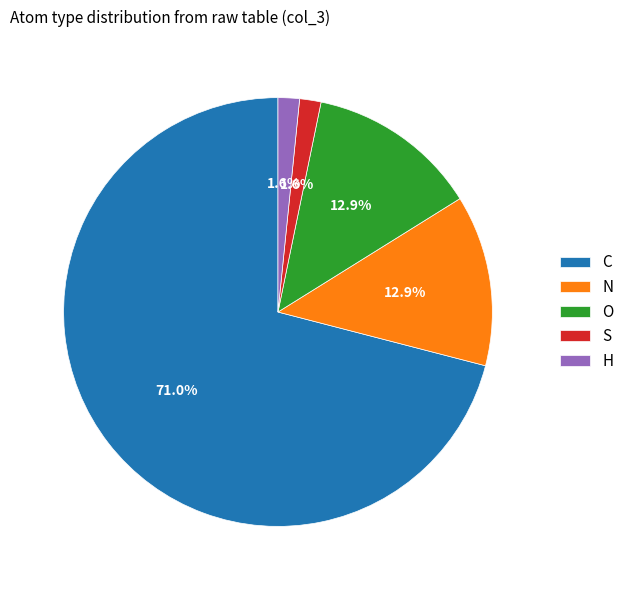

Does C represent more than half of the total?

Yes